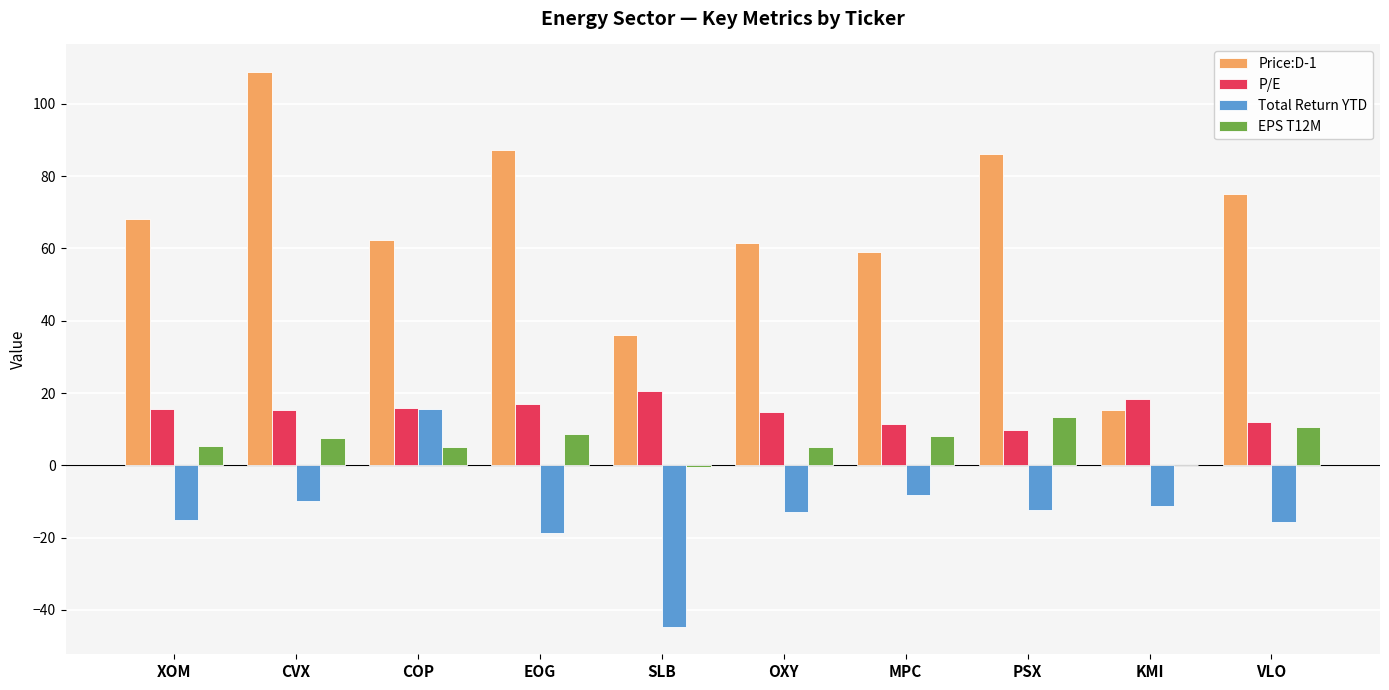

Is the value of Price:D-1 at KMI greater than the value of Total Return YTD at CVX?

Yes